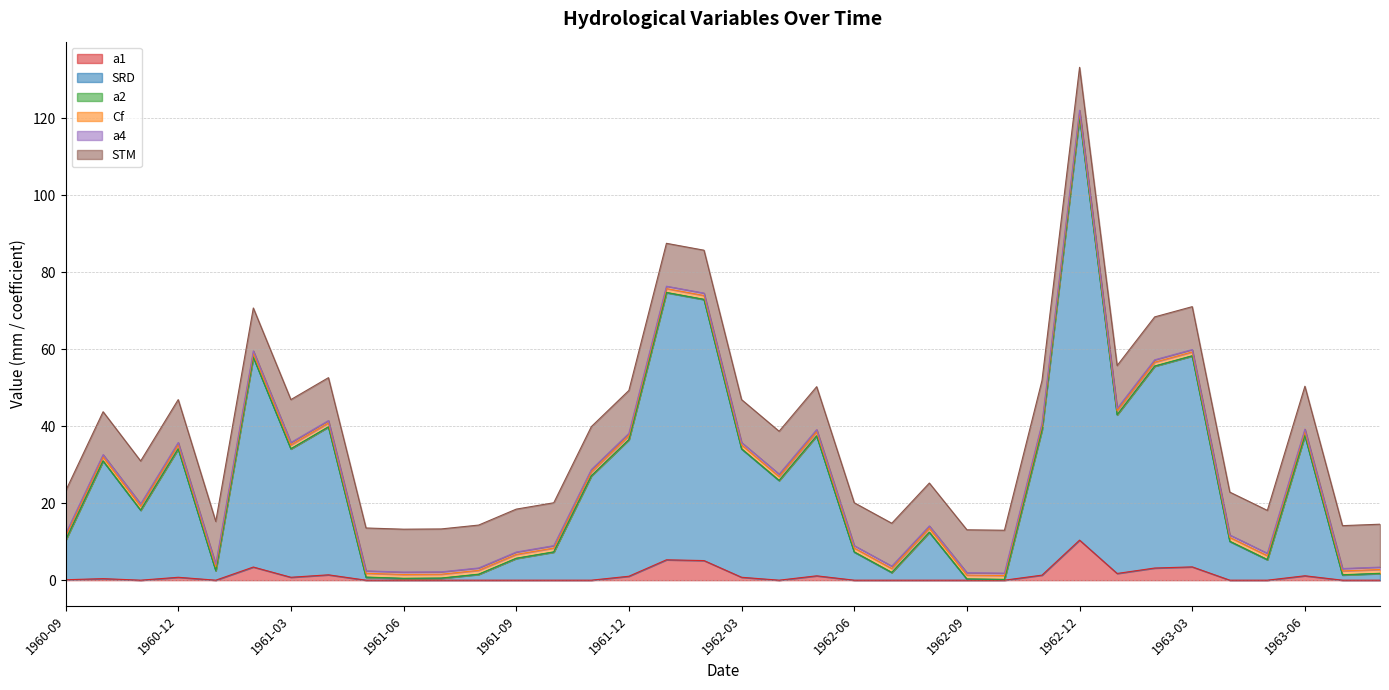

How many intersections are there between Cf and SRD?

4